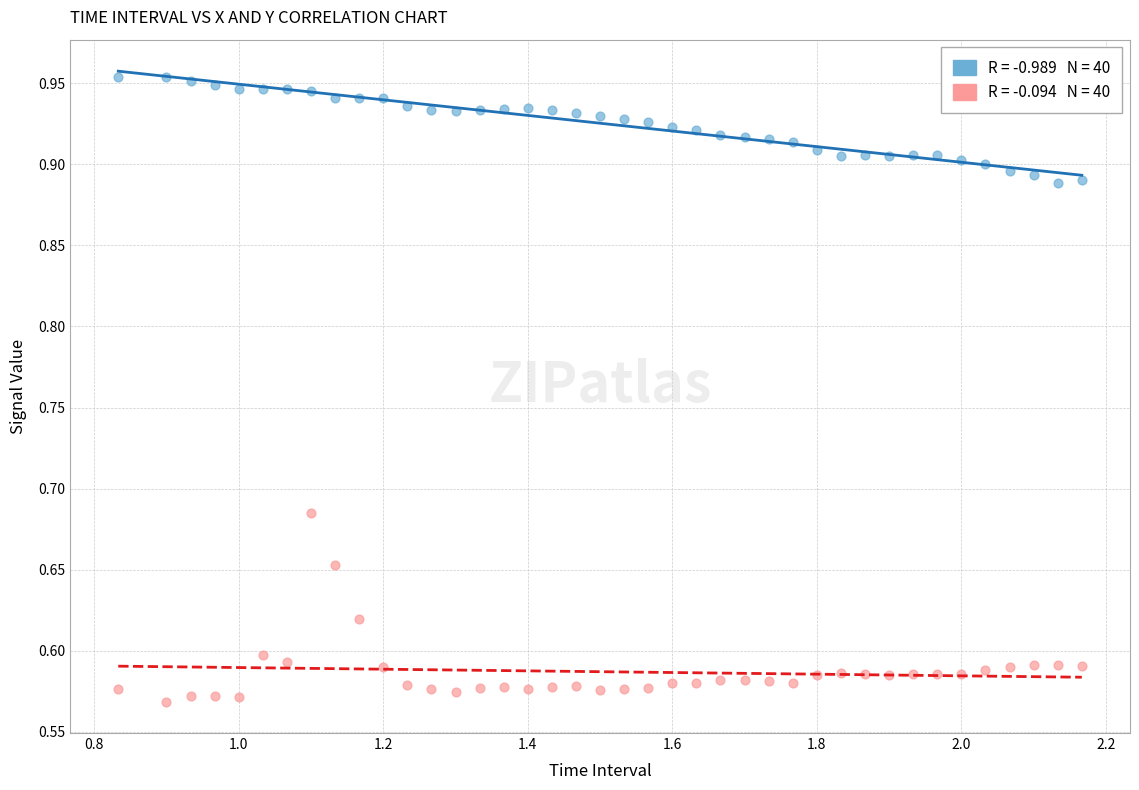

Across all data points, what is the range of X values (max minus min)?

1.3